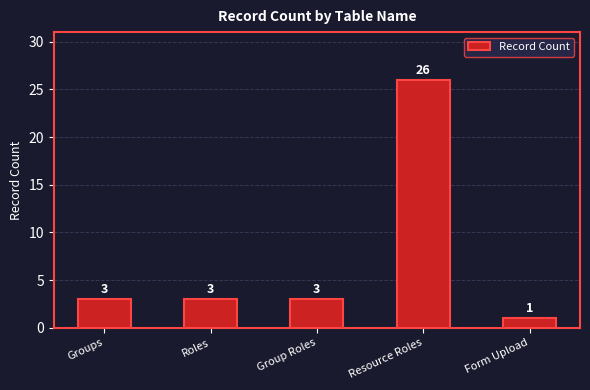

How many data points are less than 3?

1